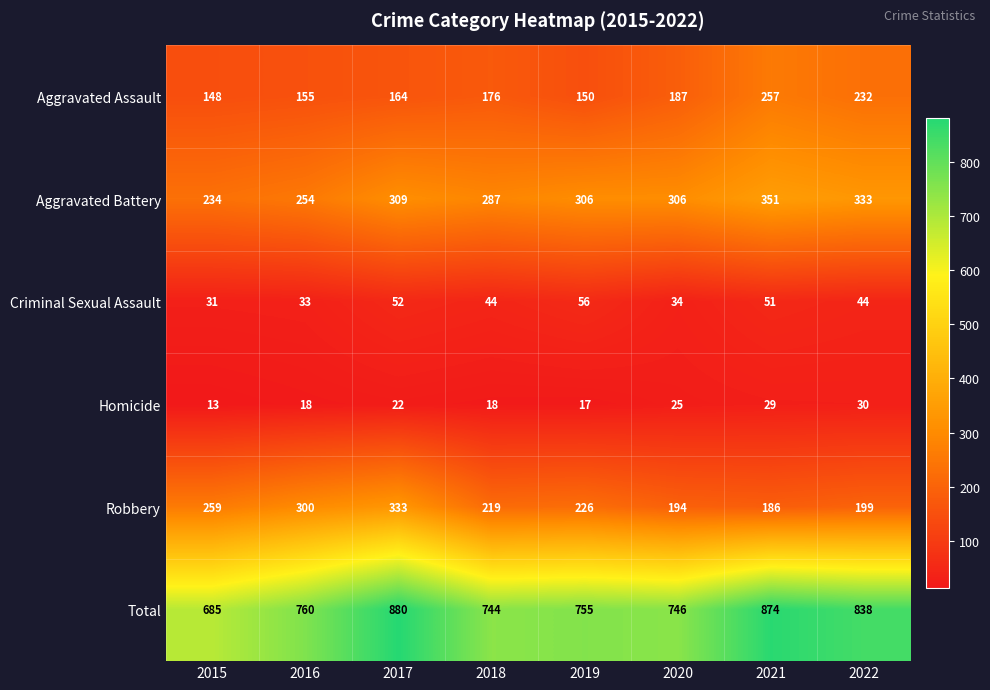

What is the maximum value shown in the chart?

880